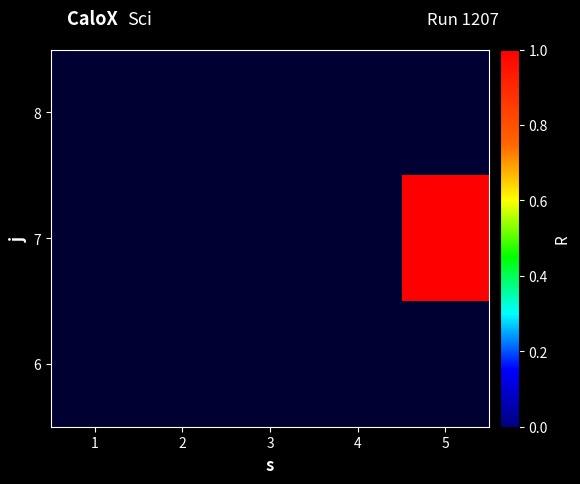

How many data points does each series have?

5